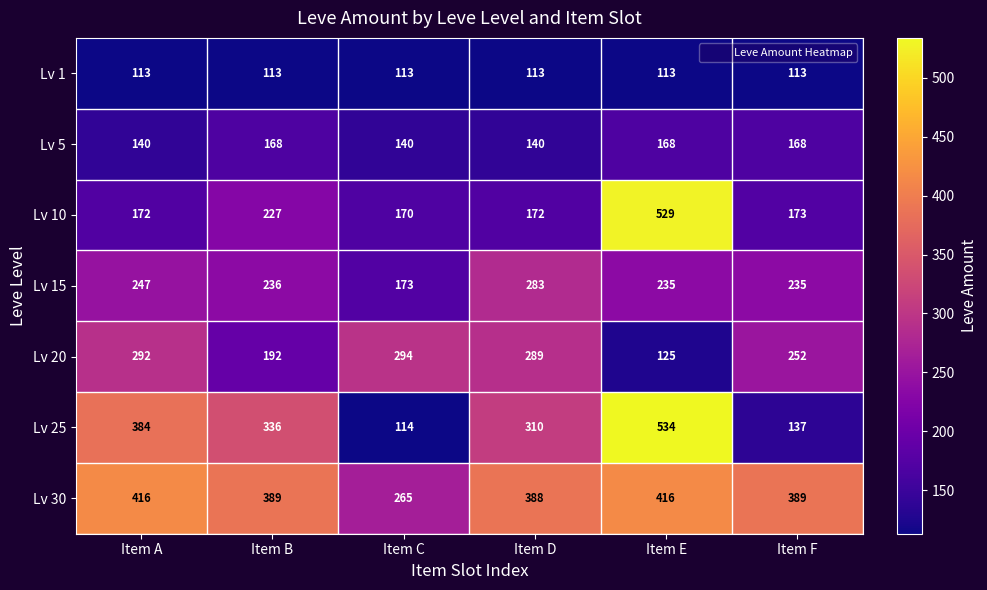

What is the spread (max minus min) of values at Item C?

181